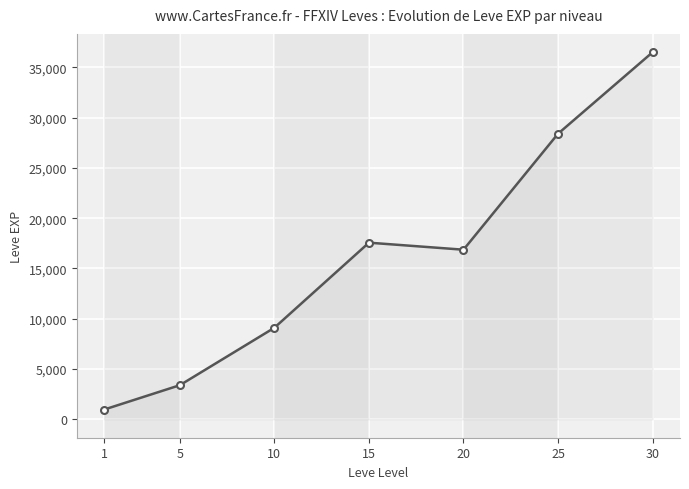

The value at 10 is 9106.7. True or false?

True